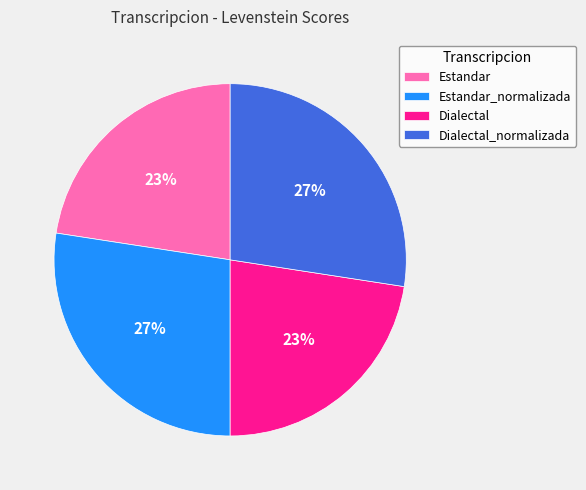

Approximately how many times larger is the value at Dialectal_normalizada compared to Dialectal?

1.2